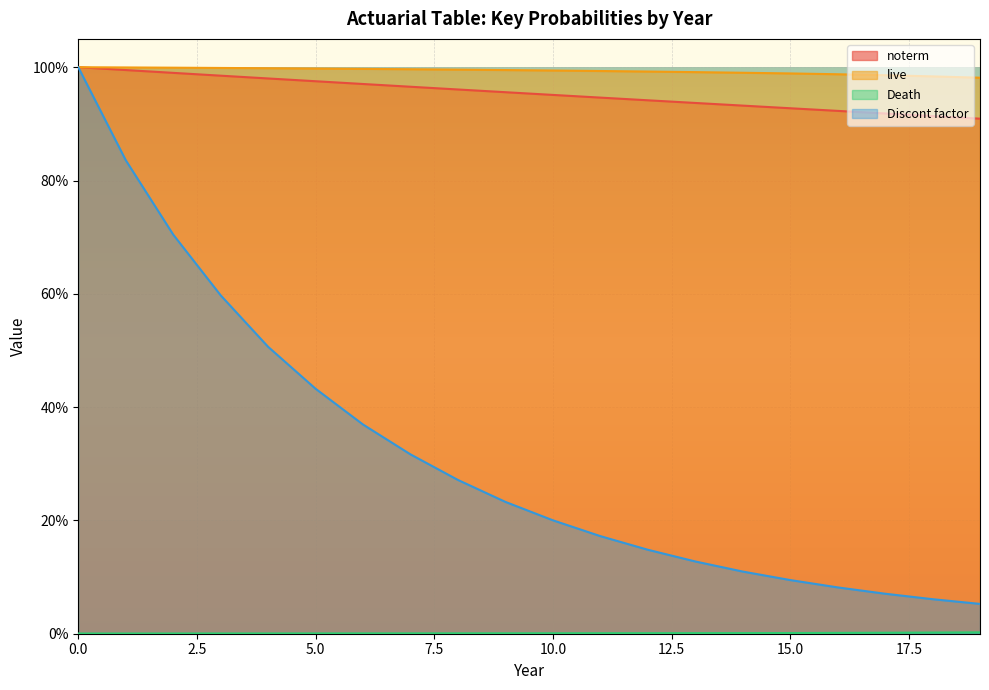

The value of Discont factor at 6 is 0.2. True or false?

False